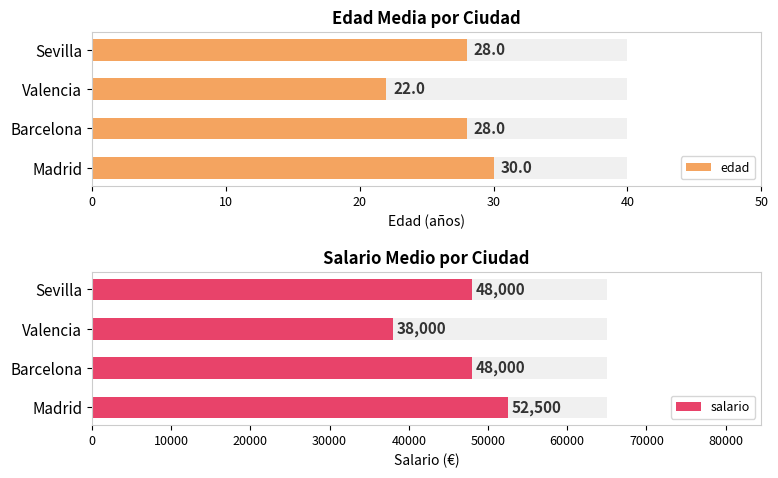

Reading left to right, transcribe all the data shown in this chart.

edad: 0=30	10=28	20=22	30=28
salario: 0=52500	10=48000	20=38000	30=48000